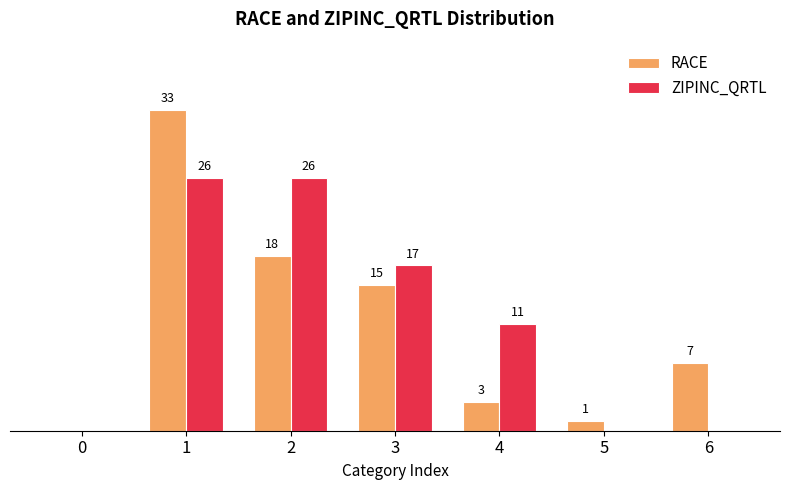

List the series in order of their peak value, highest first.

RACE, ZIPINC_QRTL